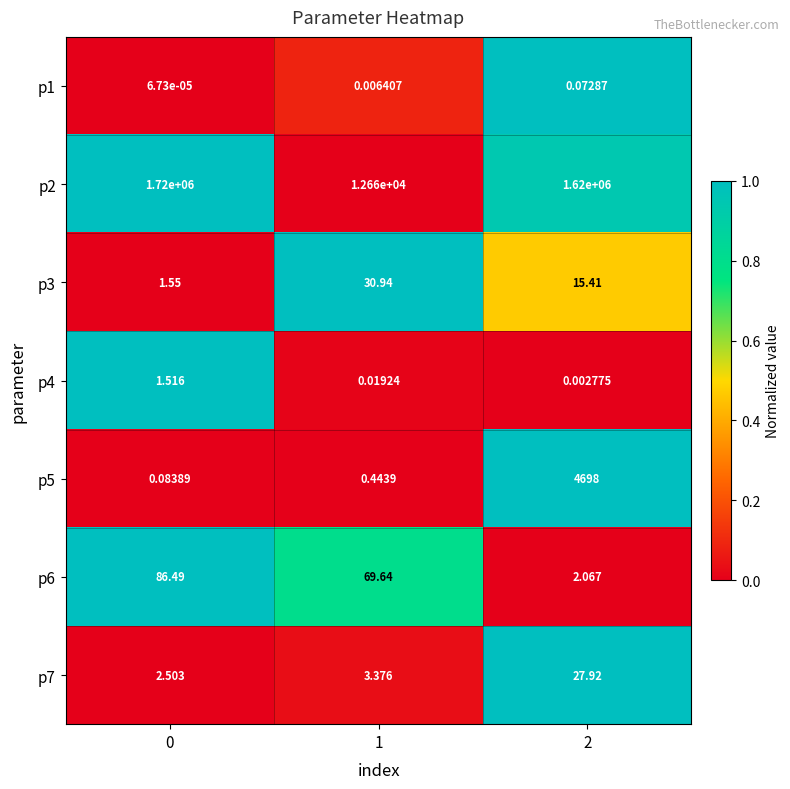

Is the value of p1 at 1 greater than the value of p7 at 2?

No